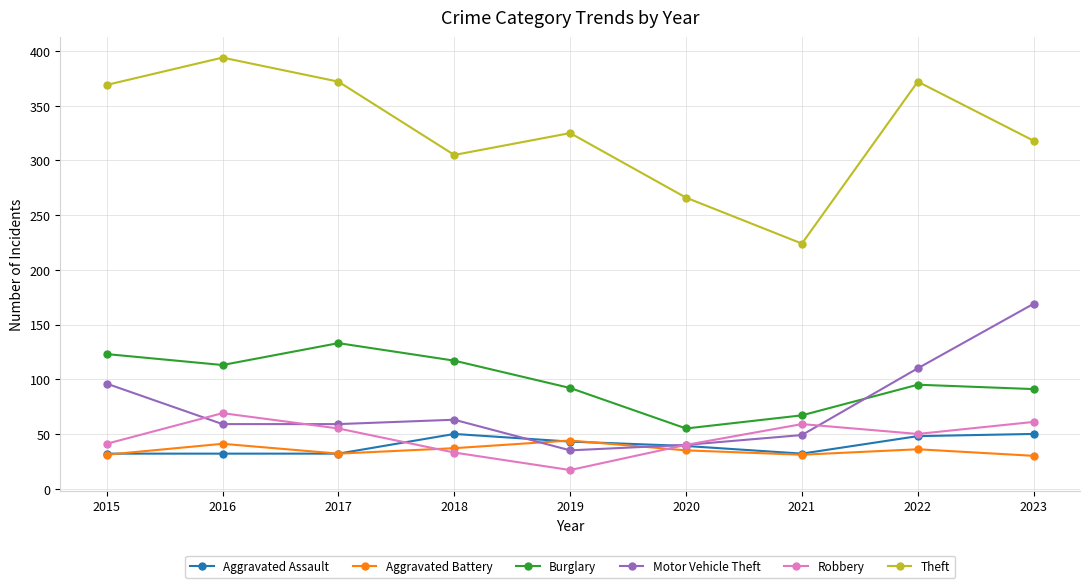

What is the difference between the maximum and second lowest values in the Aggravated Battery series?

13